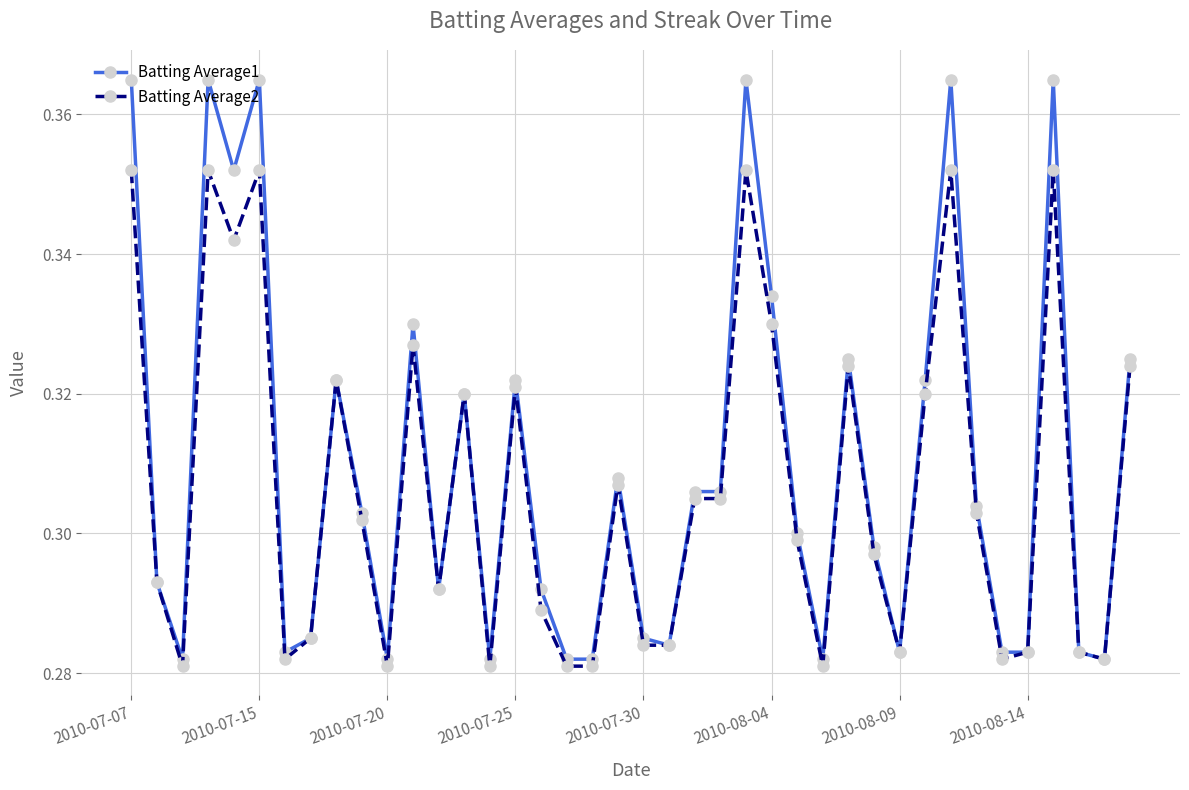

Which series has the largest range (max minus min)?

Batting Average1